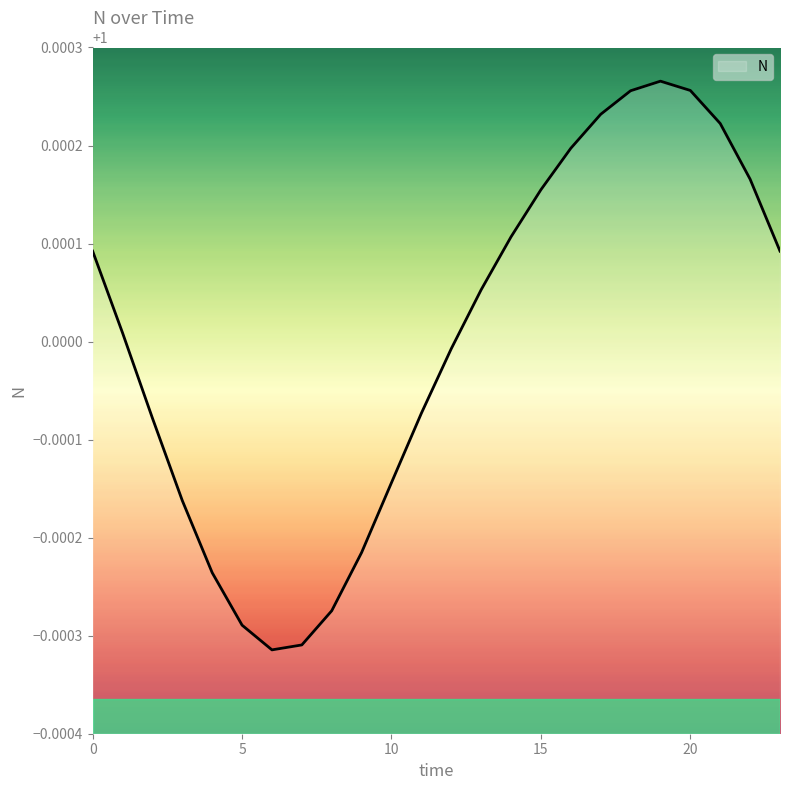

How many distinct data groups are displayed?

1